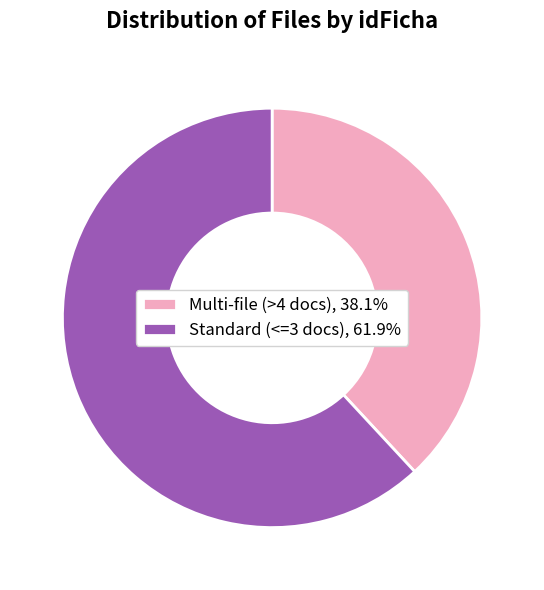

Does any single category account for the majority?

Yes